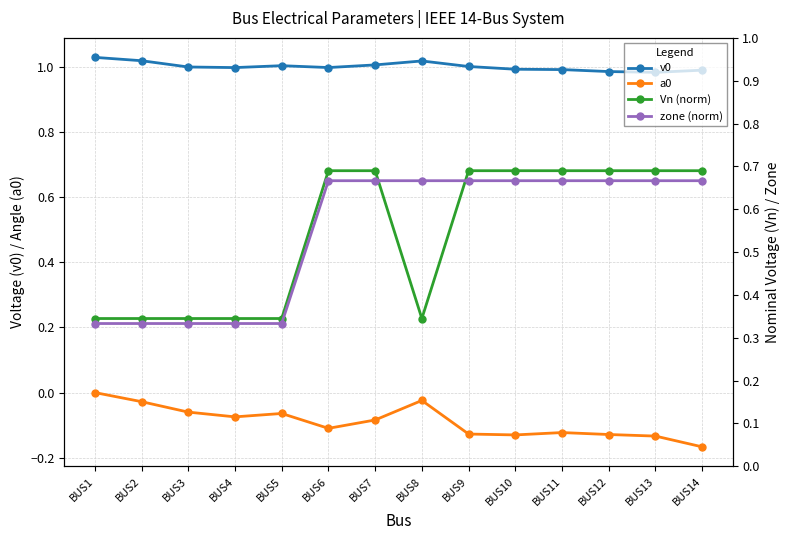

What are all the series names shown in the legend?

v0, a0, Vn (norm), zone (norm)